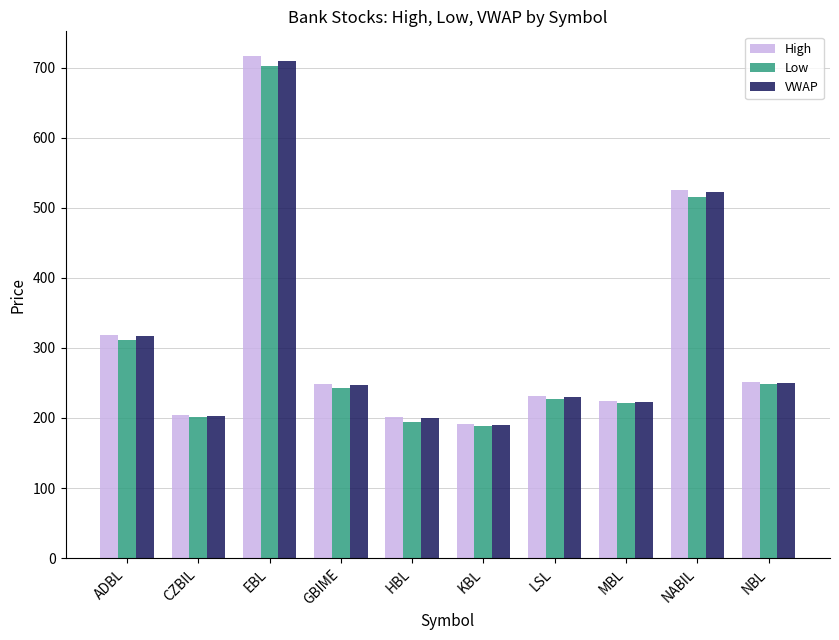

What is the average value of the Low series?

305.4